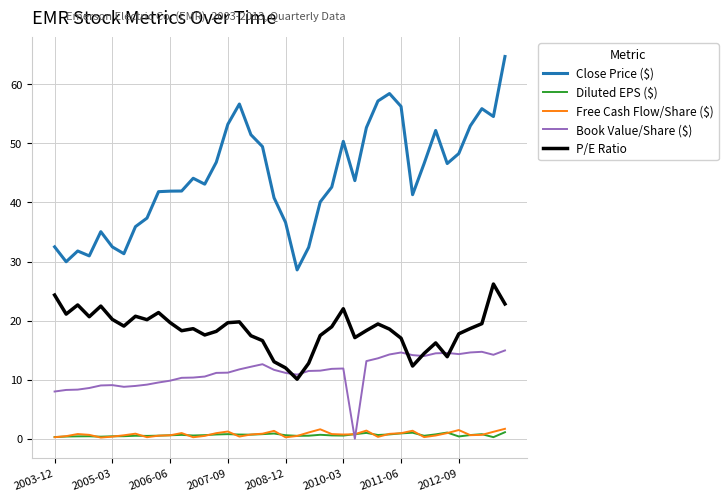

Which series has the largest total across all categories?

Close Price ($)